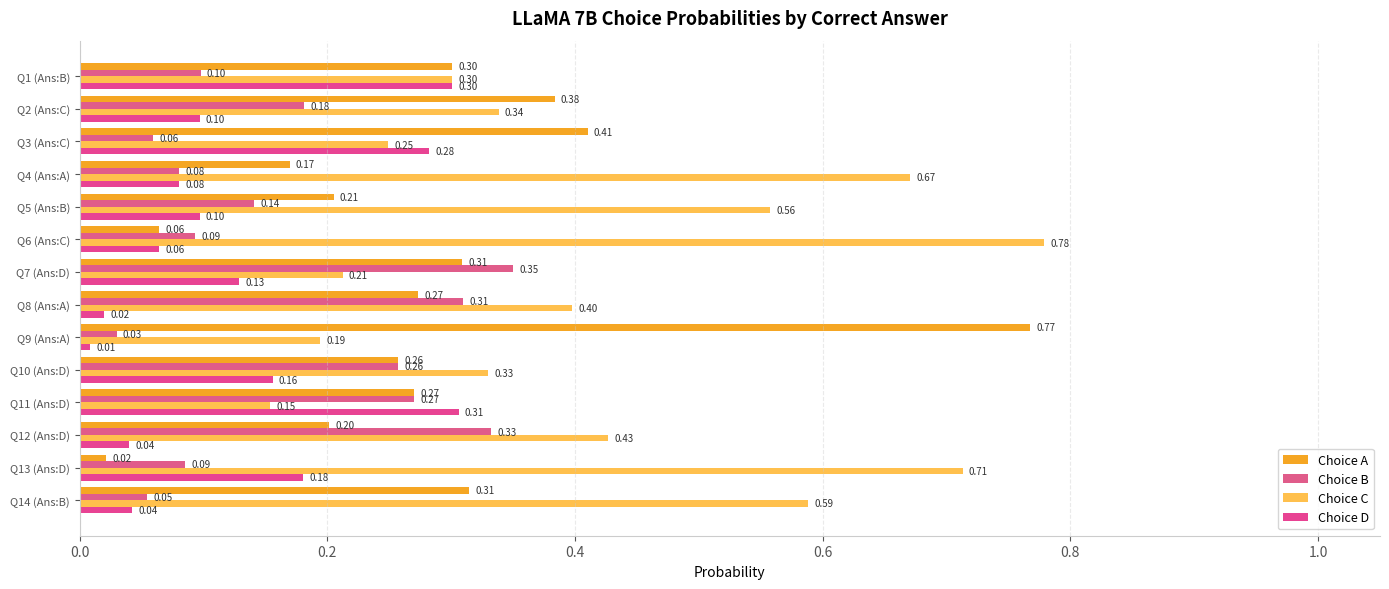

What are all the series names shown in the legend?

Choice A, Choice B, Choice C, Choice D